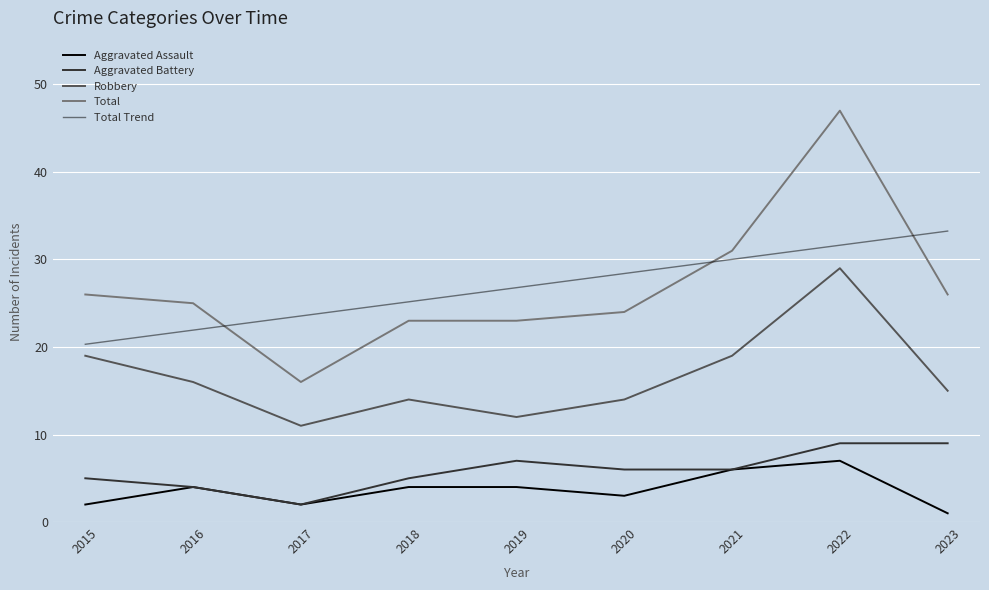

What is the approximate value of Total at 2020?

24.0